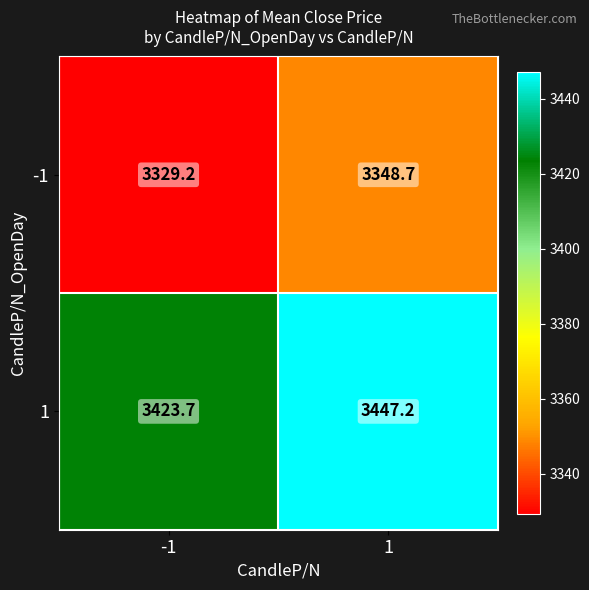

Which category has the lowest value across all series?

-1